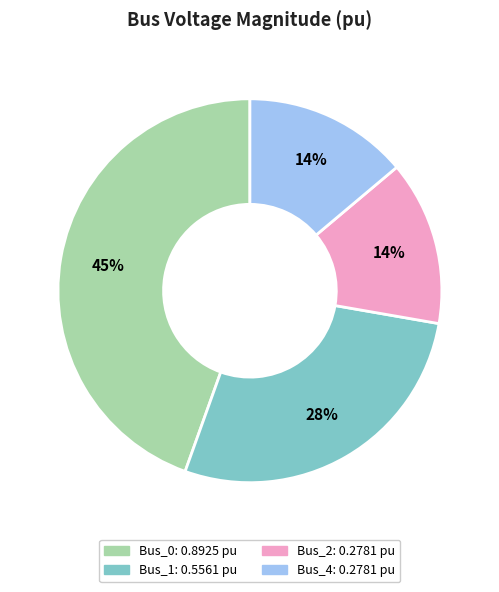

Combined, do Bus_0 and Bus_4 account for over 50%?

Yes